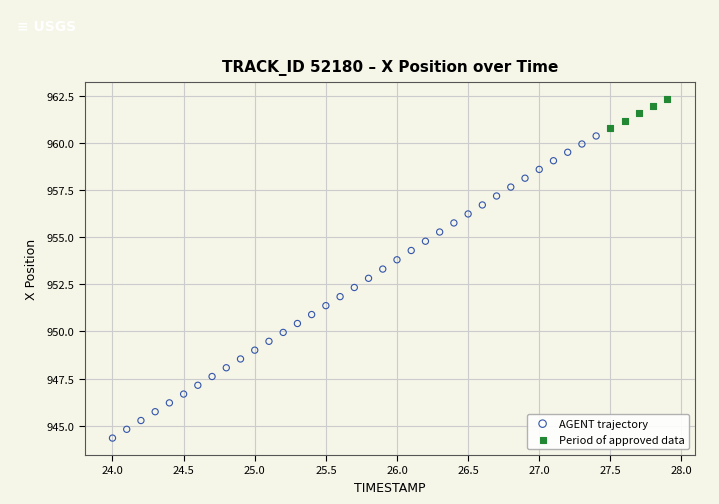

Which series contains the lowest Y value?

AGENT trajectory